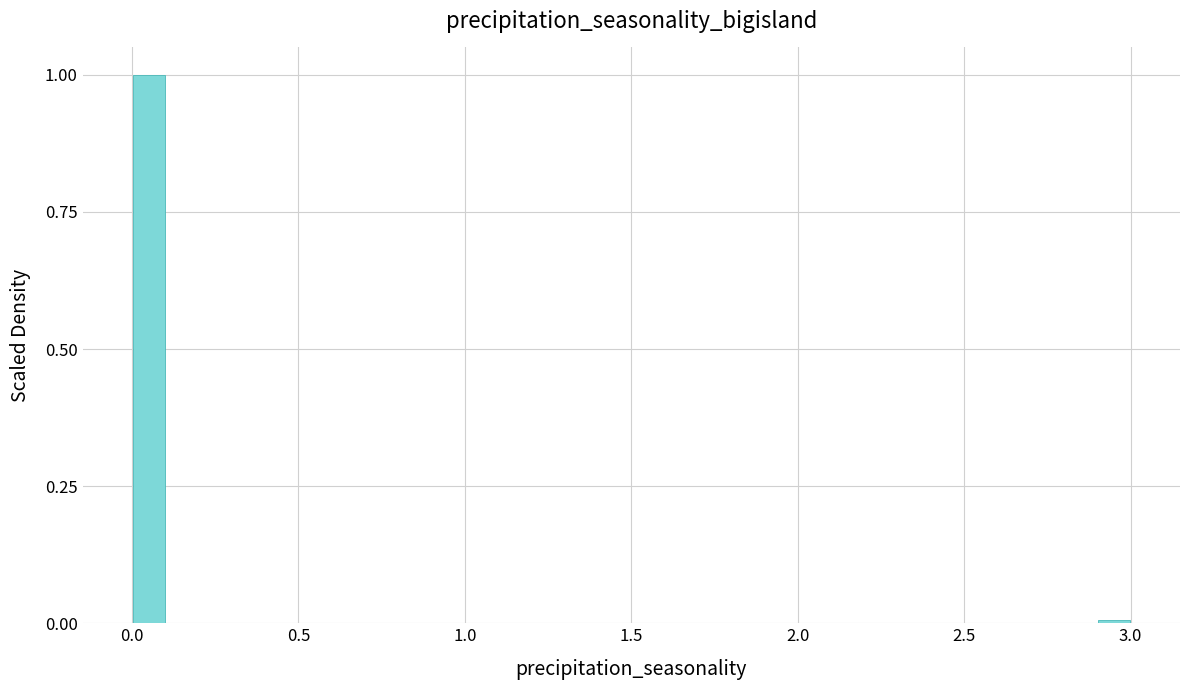

Around what value on the x-axis is the tallest bar? Give the approximate position of its centre, as read against the axis.

0.05